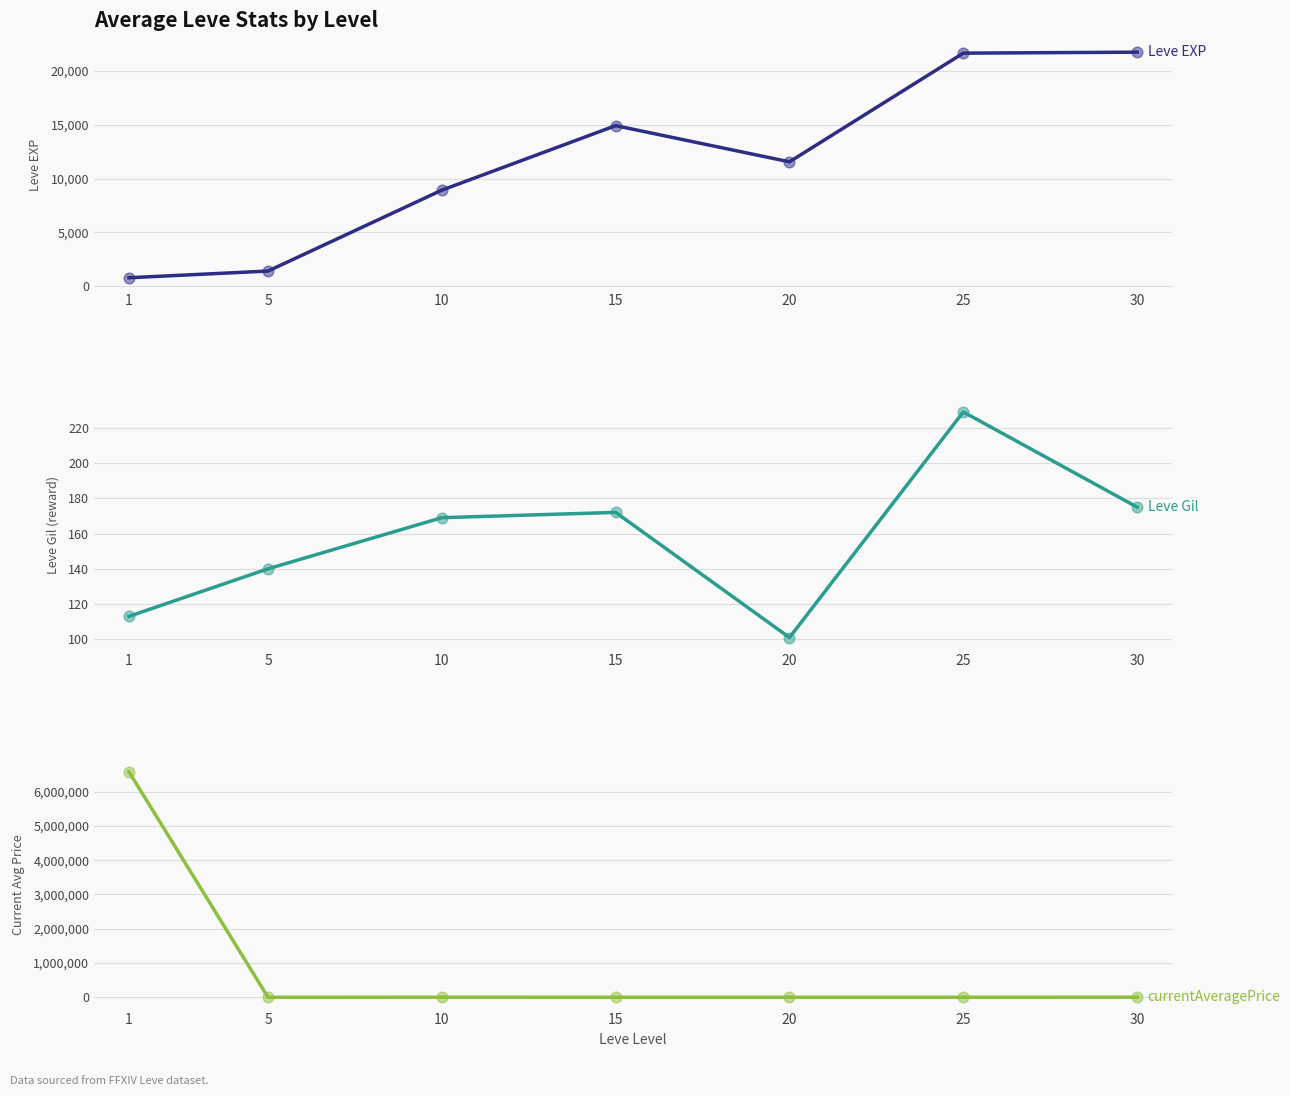

Is the value of Leve Gil at 15 greater than the value of Leve EXP at 30?

No